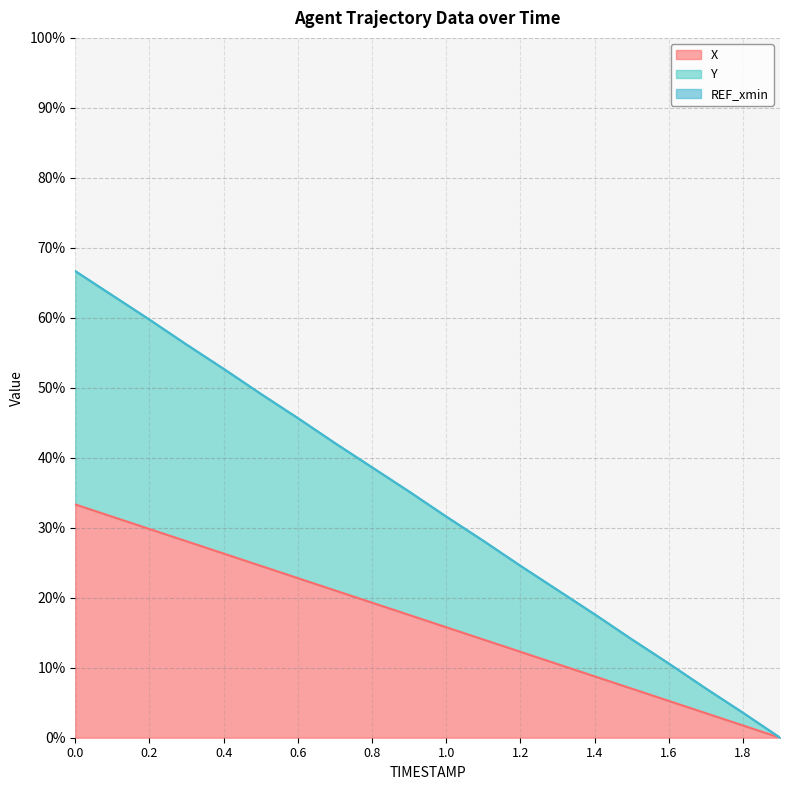

What is the sum of all X values?

333.3